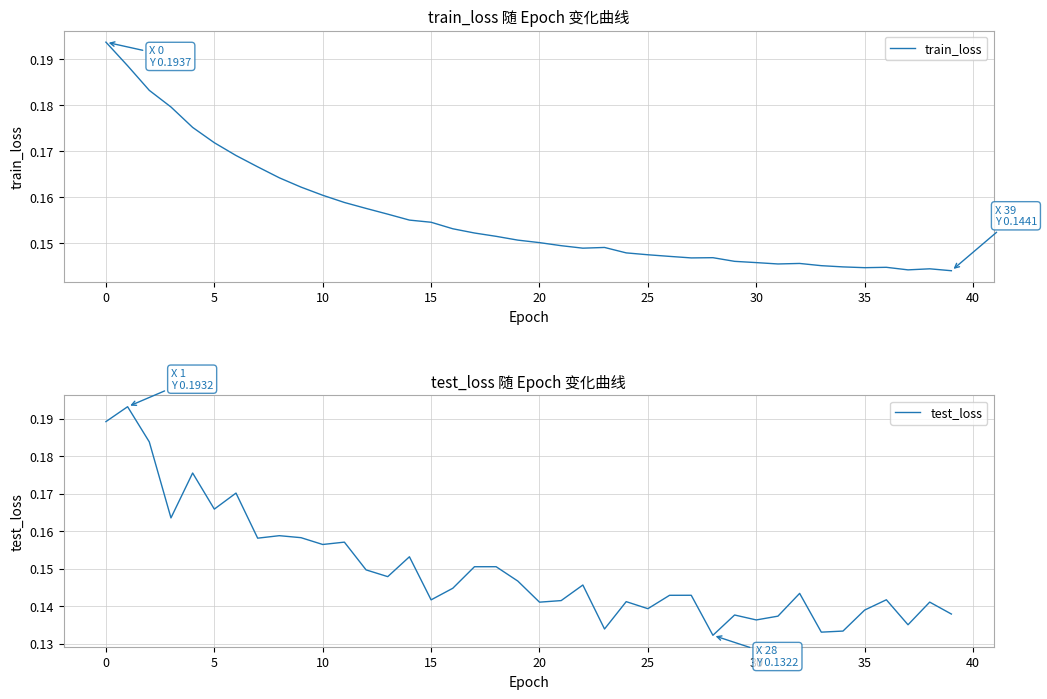

At how many categories does at least one series exceed 0?

40